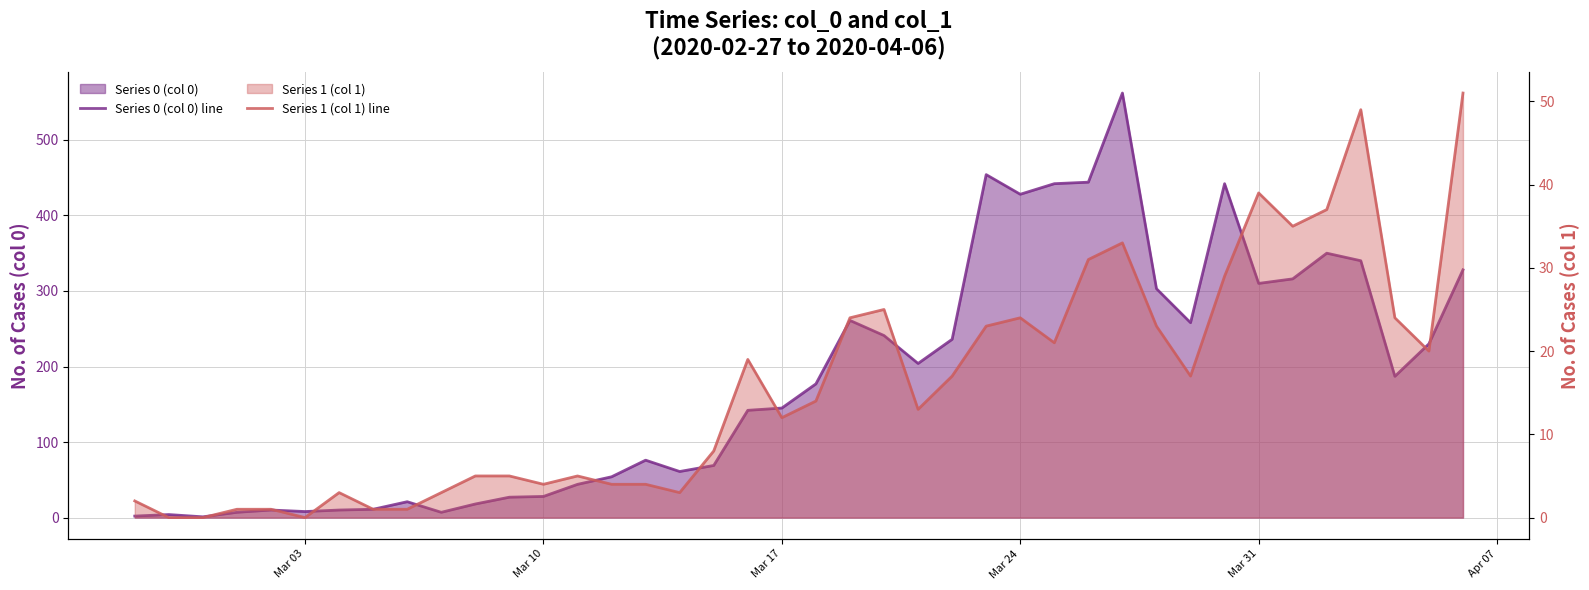

How many data points in Series 1 (col 1) line are less than 14?

20